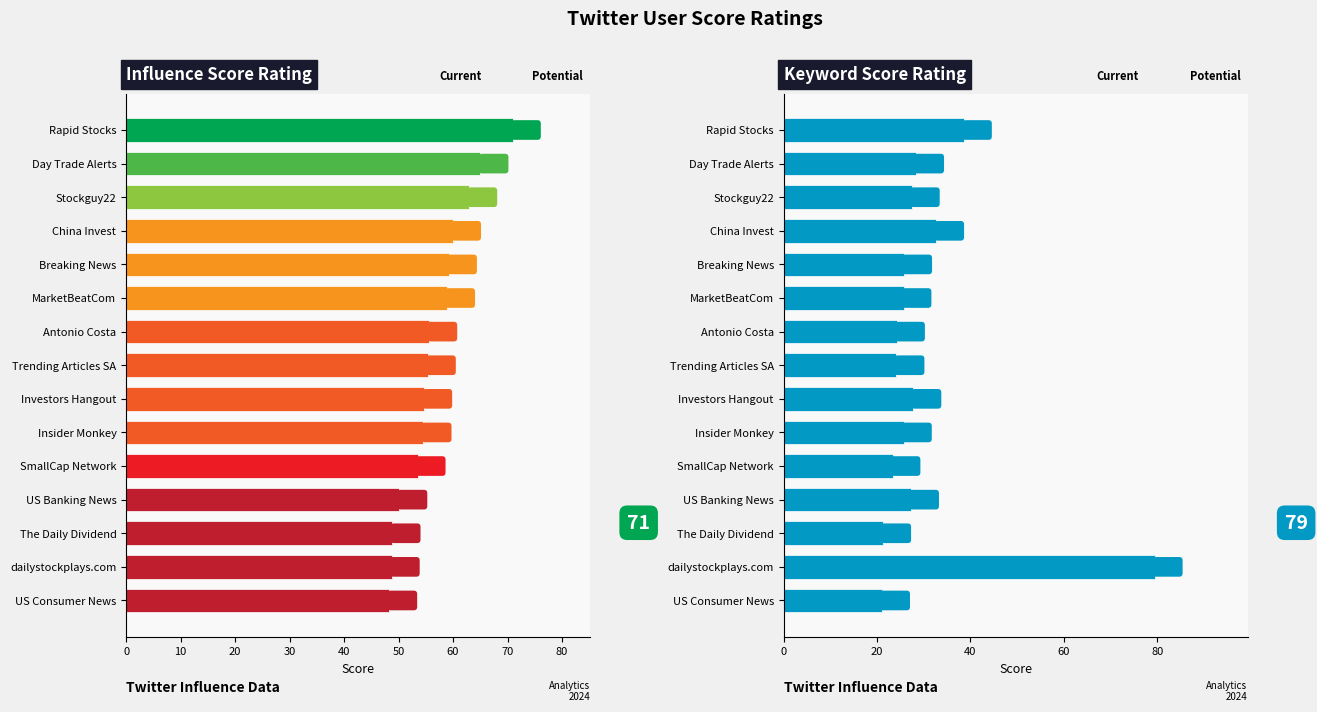

What is the spread (max minus min) of values at MarketBeatCom?

33.2